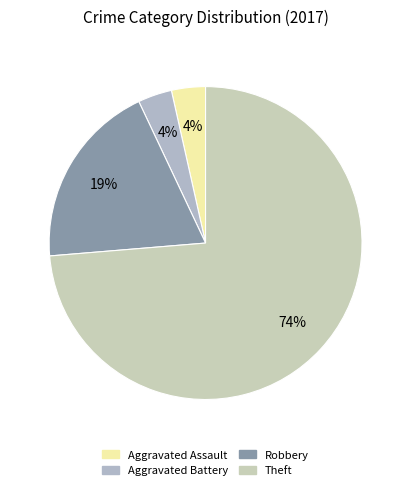

How many segments does this pie chart have?

4